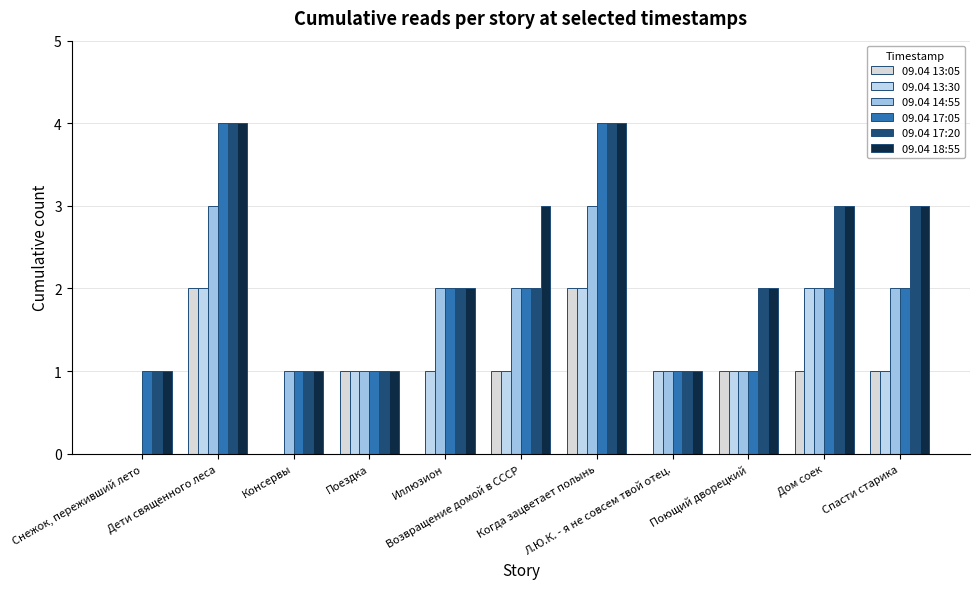

The 09.04 17:05 series shows 3 at Иллюзион. True or false?

False